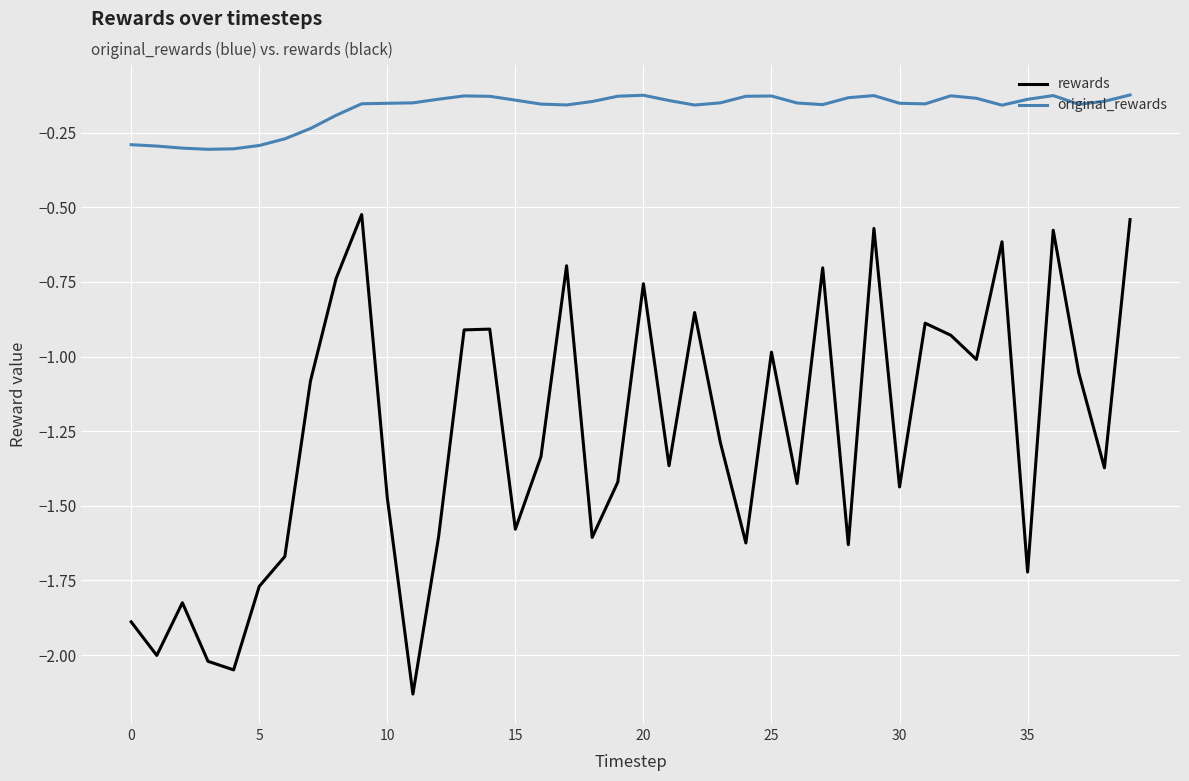

Which series has the widest spread of values?

rewards